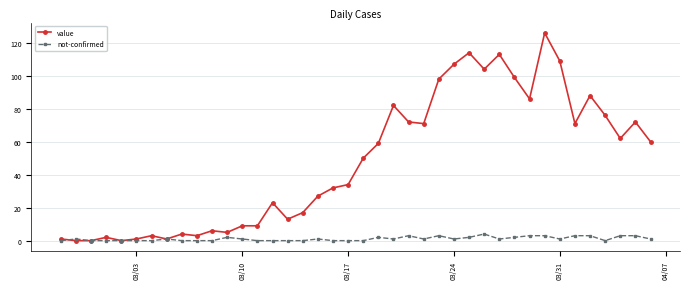

Which series has the largest total across all categories?

value